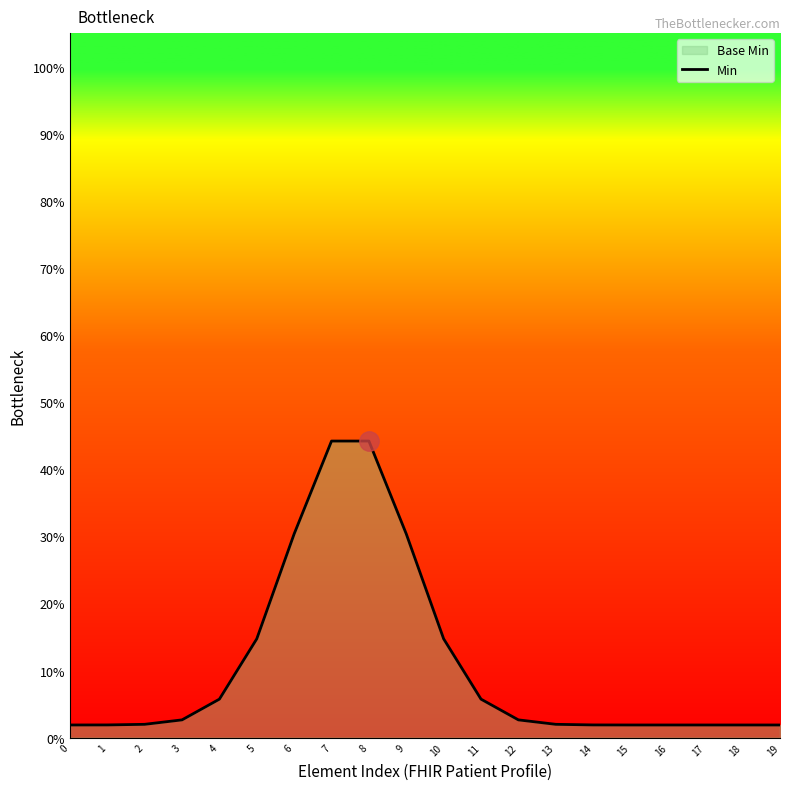

Which label corresponds to the largest value in the chart?

7